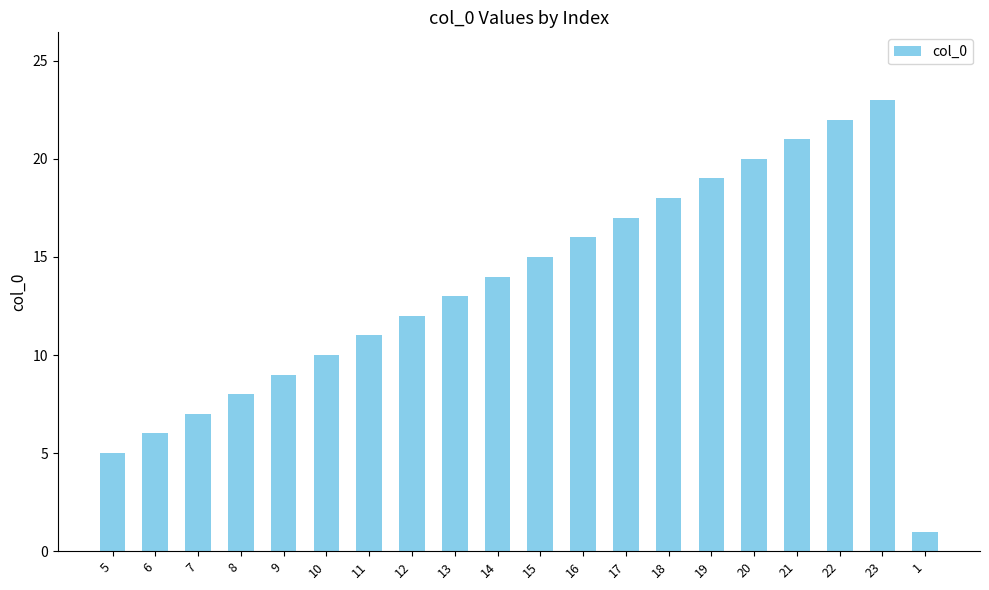

The value at 14 is 23. True or false?

False